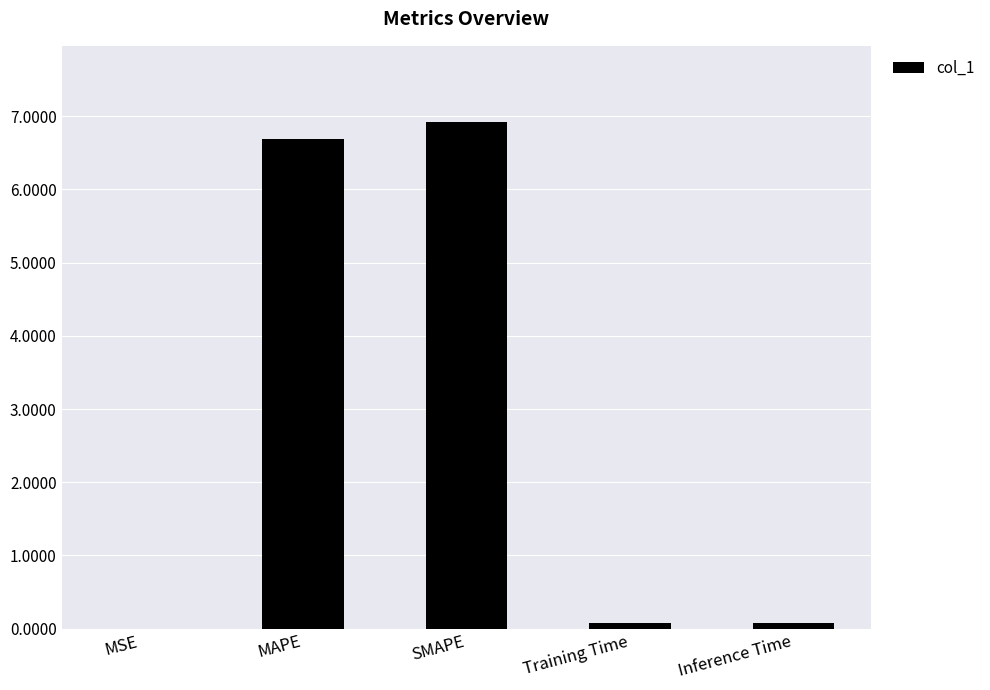

Read the value at SMAPE.

6.9